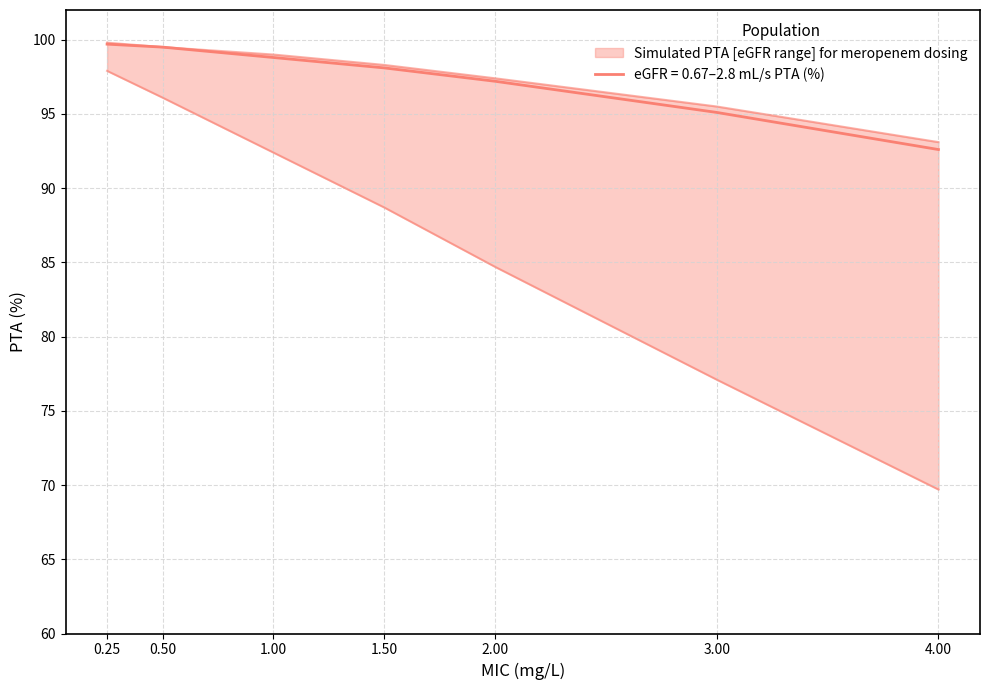

Is the value of eGFR < 2.17 mL/s at 1.00 greater than the value of eGFR ≥ 2.17 mL/s PTA (%) at 0.50?

Yes